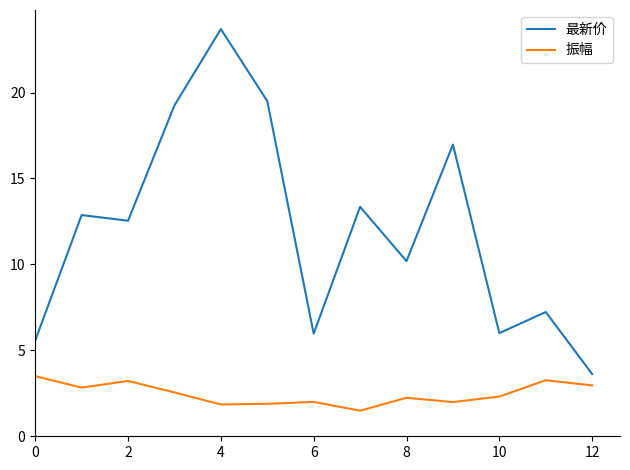

What is the maximum value for 振幅?

3.5